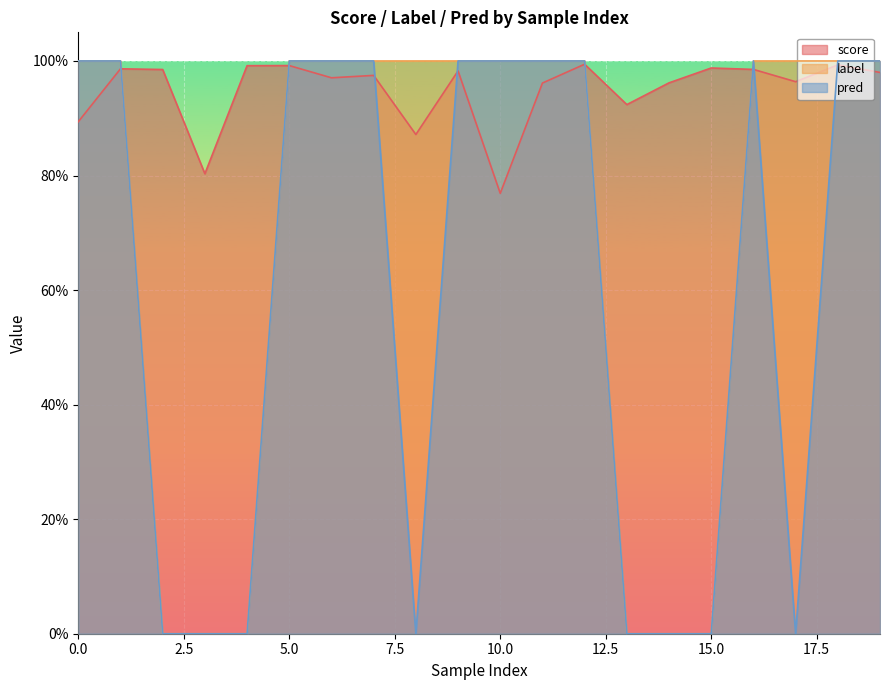

The pred series shows 1.0 at 12. True or false?

True